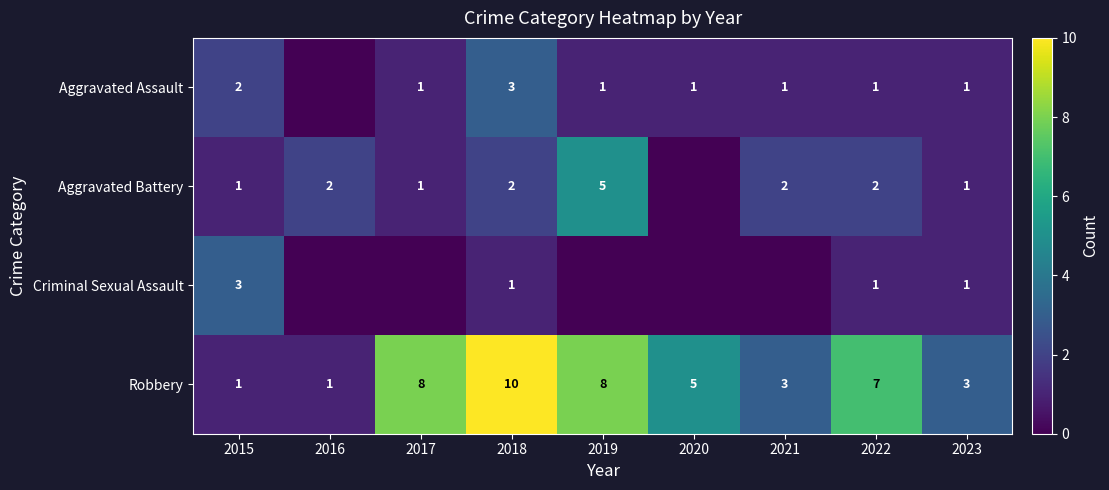

What is the sum of all Criminal Sexual Assault values?

6